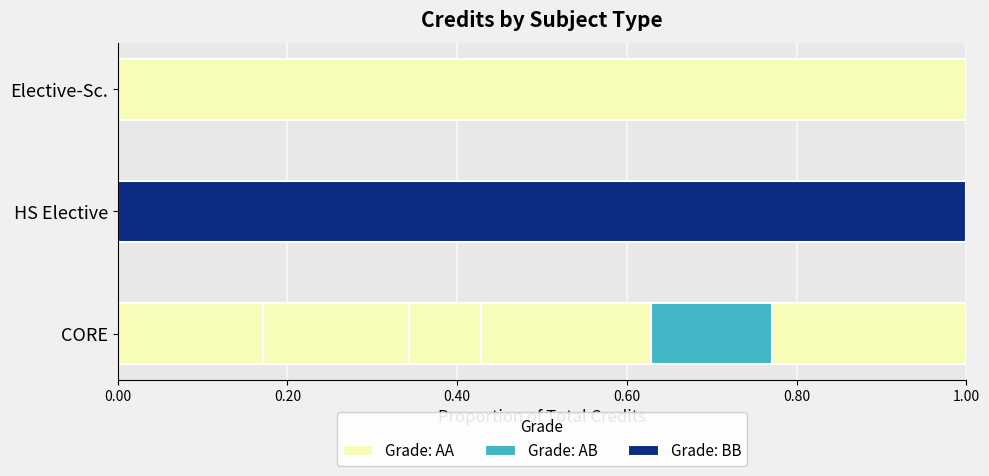

Is it true that the value at CORE is 11?

False